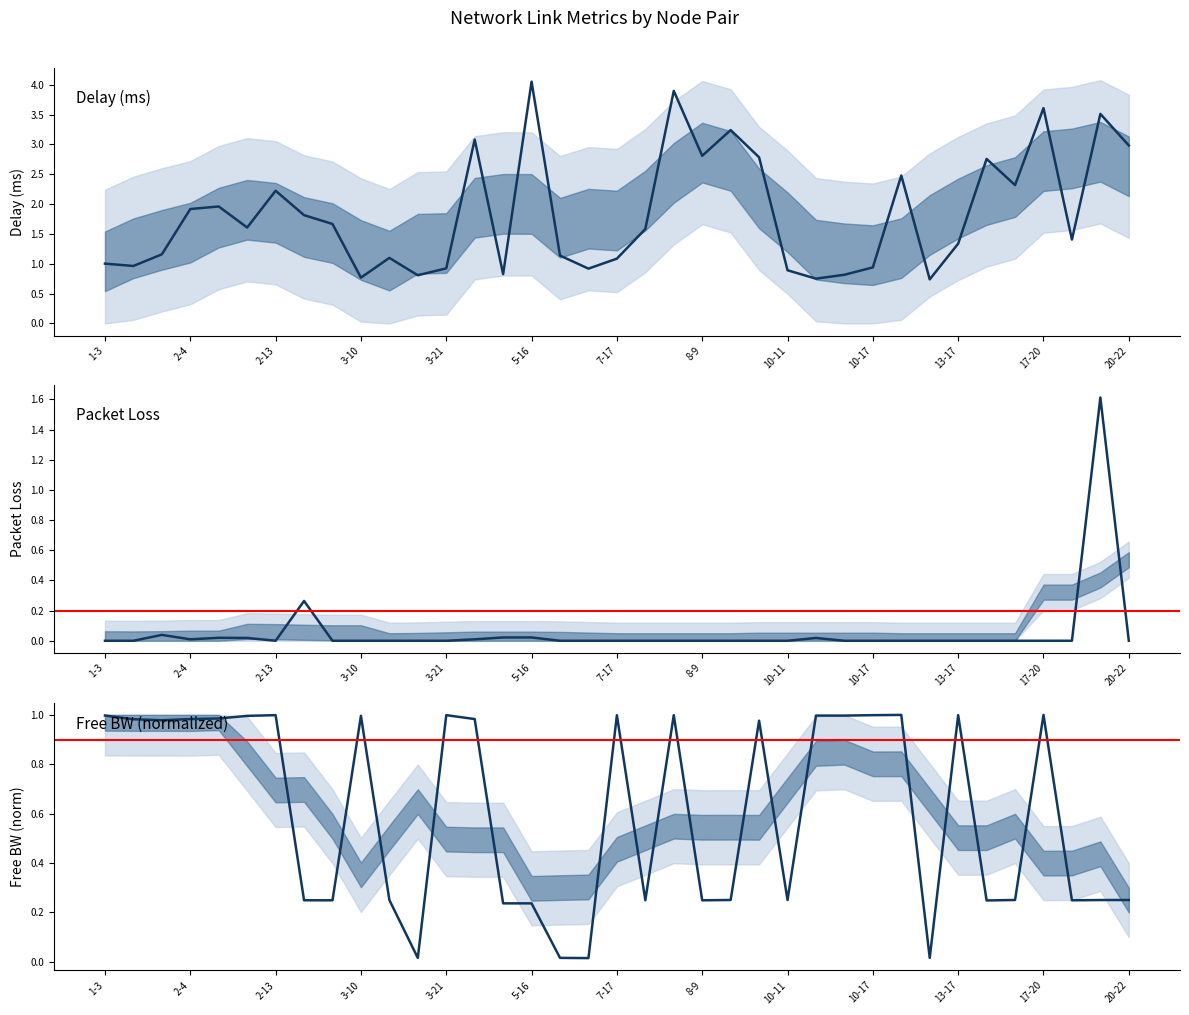

What is the value of the delay point at the 18th from the left?

0.9